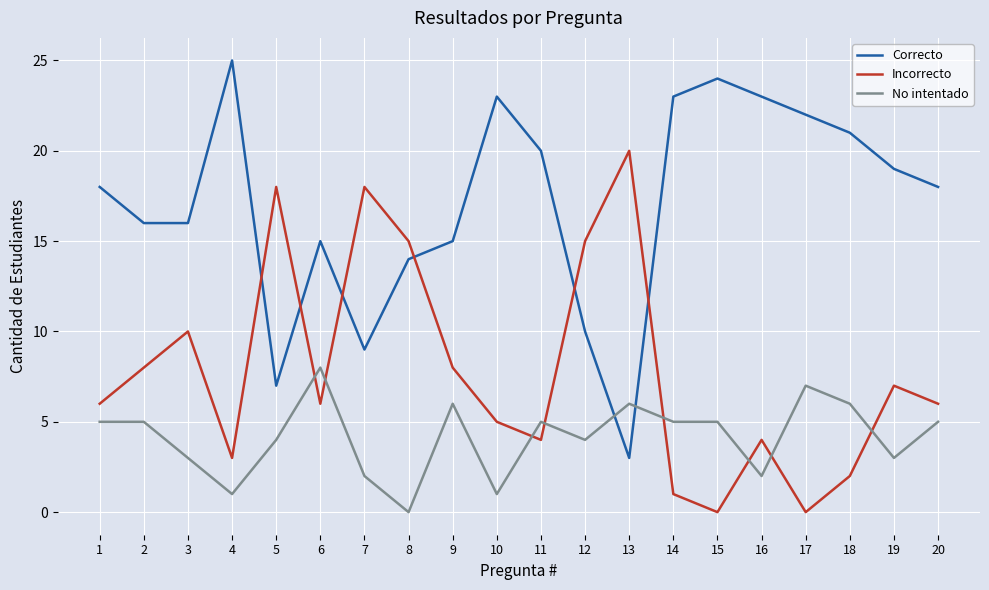

How many intersections are there between Incorrecto and No intentado?

8